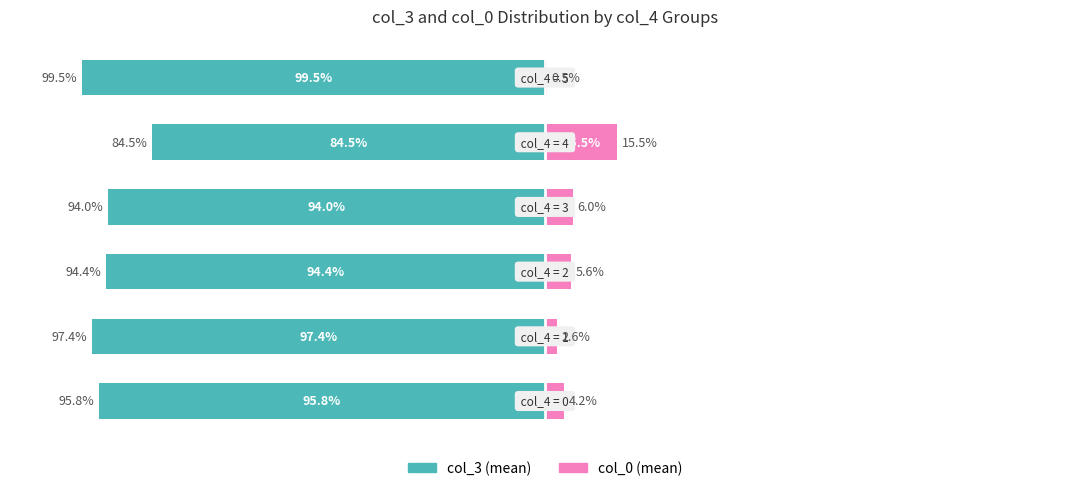

Reading left to right, extract all data points from this chart.

col_3 (mean): 0=-95.8	1=-97.4	2=-94.4	3=-94.0	4=-84.5	5=-99.5
col_0 (mean): 0=4.2	1=2.6	2=5.6	3=6.0	4=15.5	5=0.5